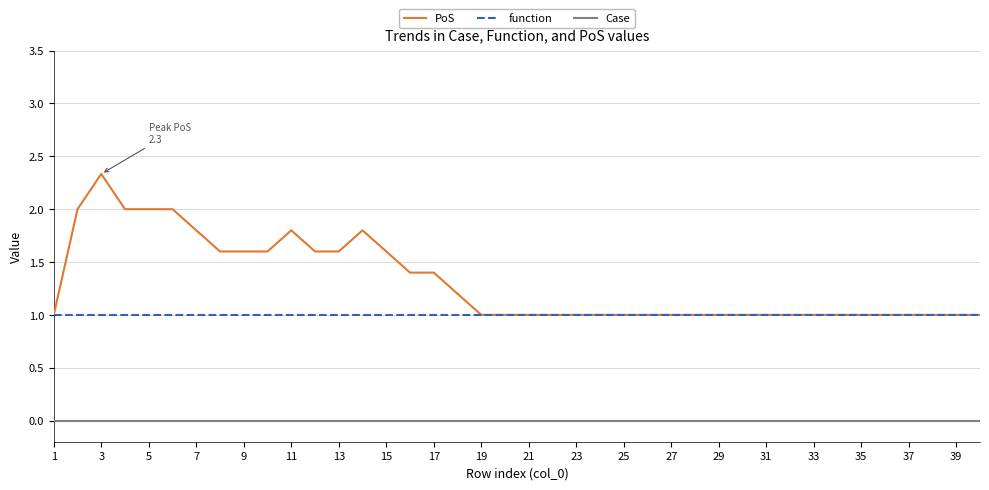

True or false: Case and function intersect in this chart.

False